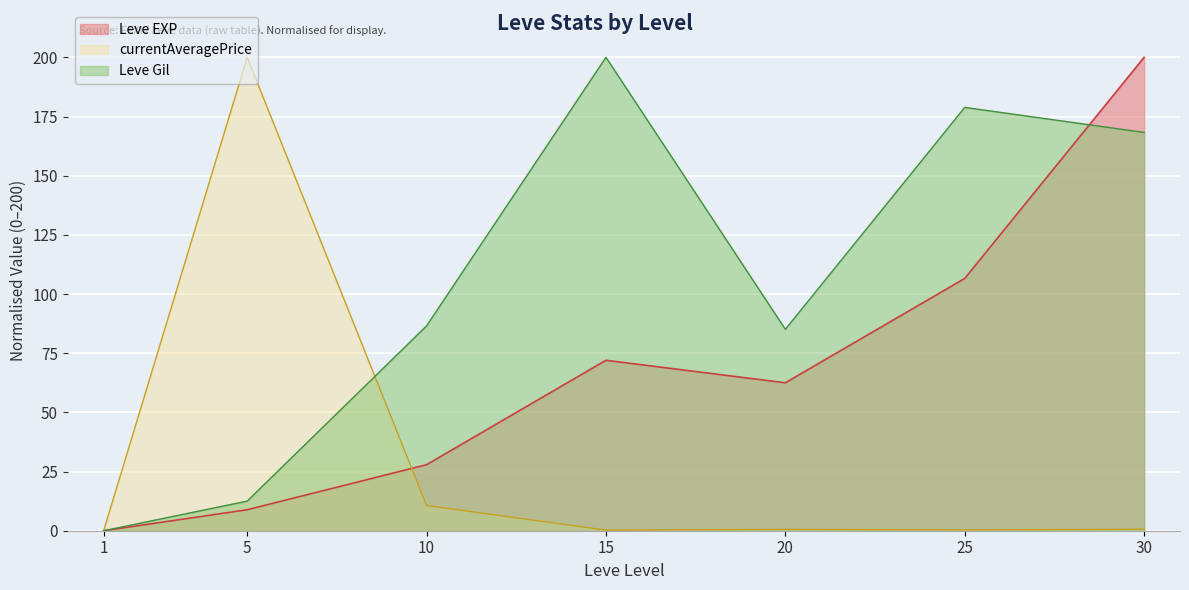

True or false: Leve Gil has more than 2 points higher than both neighbors.

False